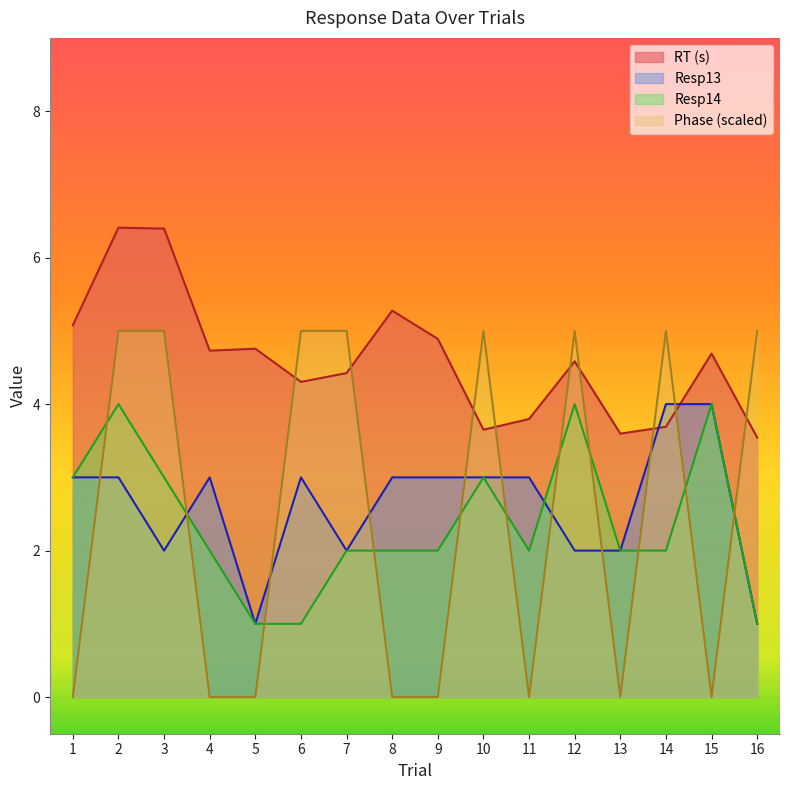

Read the Resp13 value at 5.

1.0